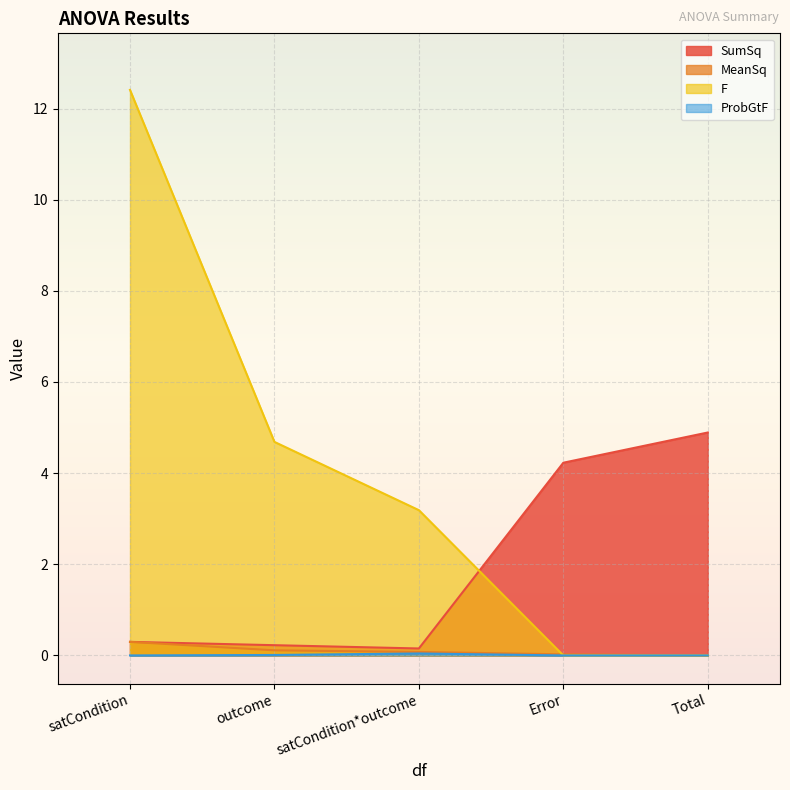

Where is ProbGtF nearest to the value 0?

Error